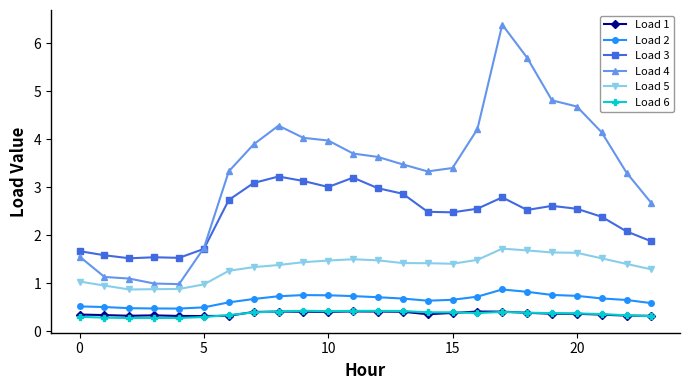

True or false: Load 1 has more than 0 points higher than both neighbors.

True